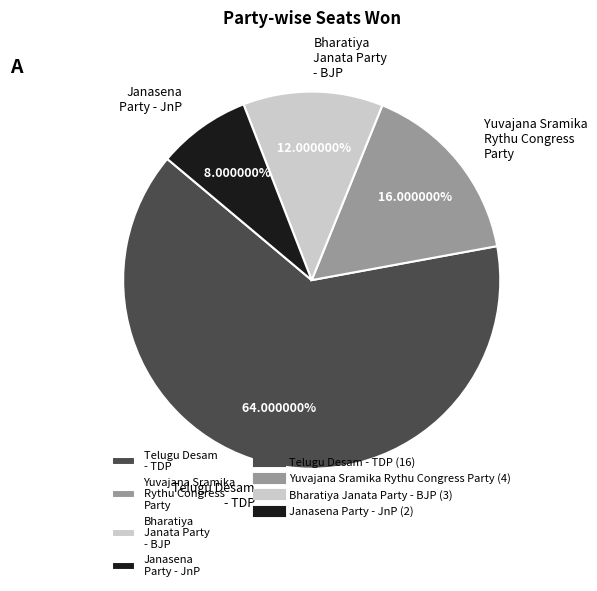

How many slices are in this pie chart?

4